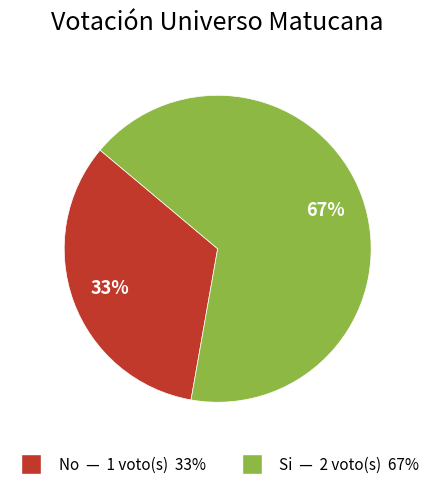

The No slice represents 33% of the pie. True or false?

True